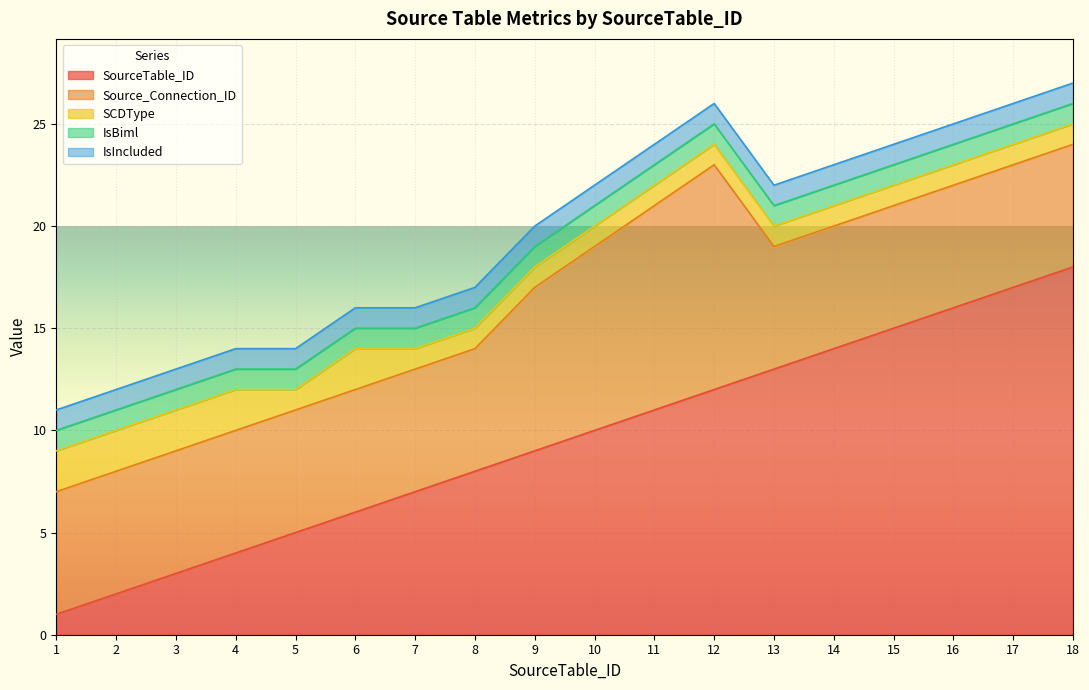

What is the spread (max minus min) of values at 12?

11